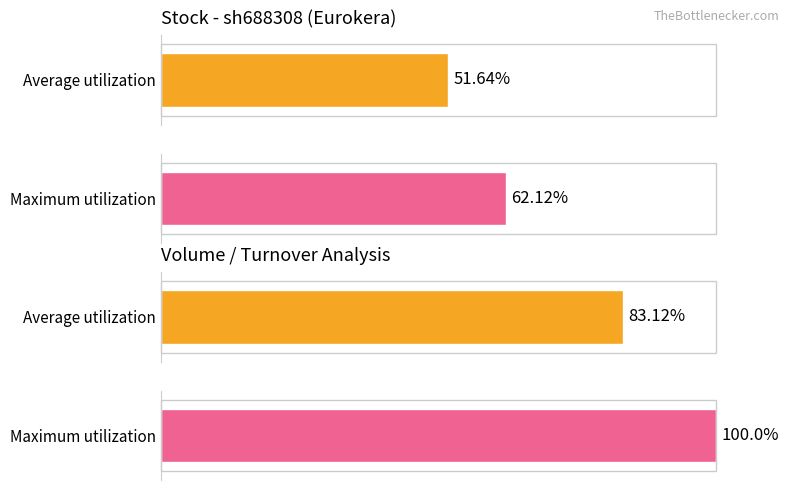

What is the spread (max minus min) of values at 2021-01?

10.5